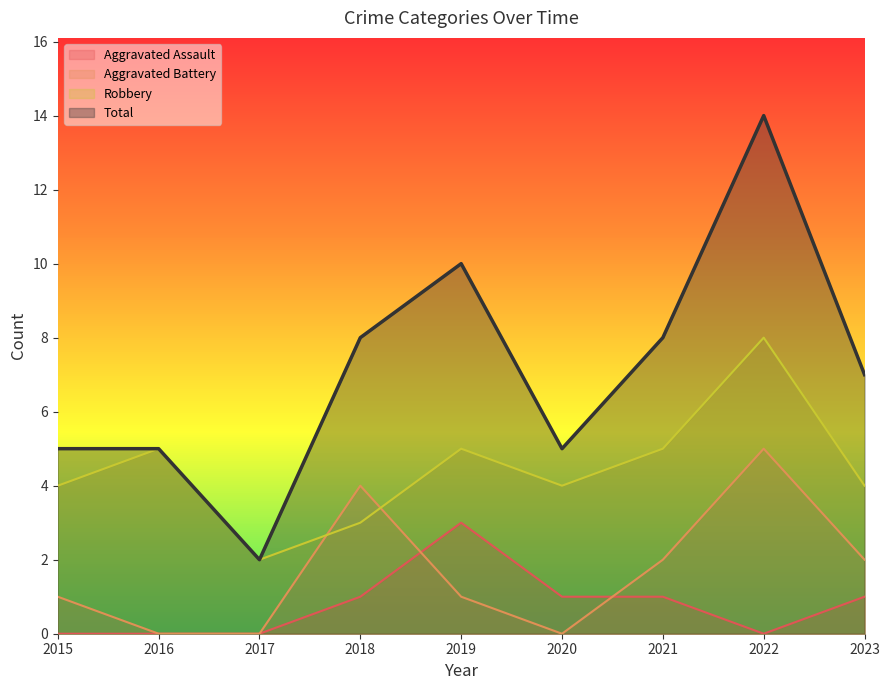

Which category has the highest value in the Aggravated Assault series?

2019